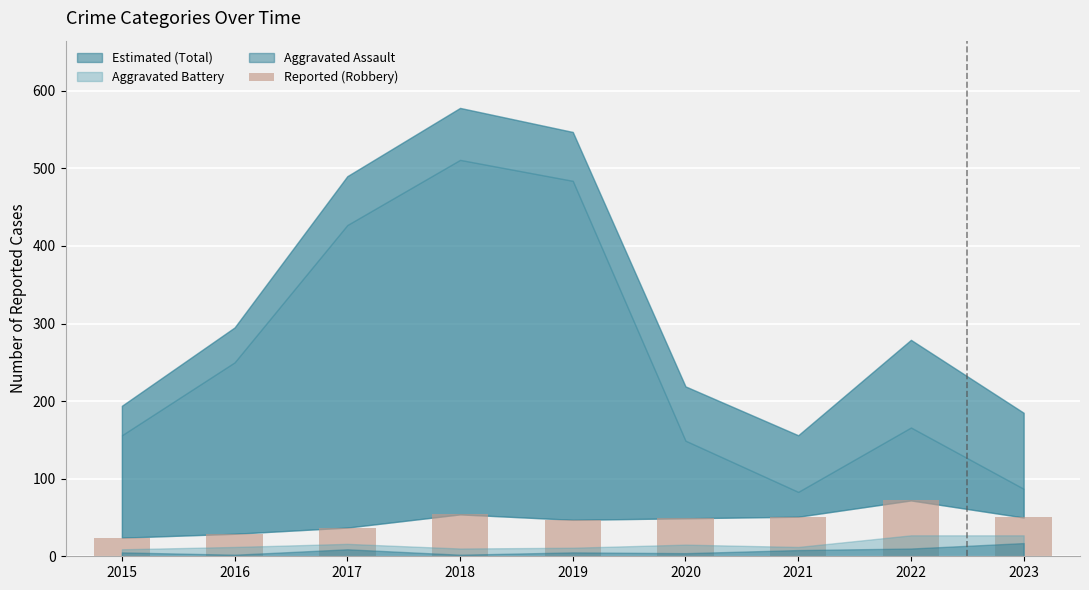

What is the maximum value shown in the chart?

72